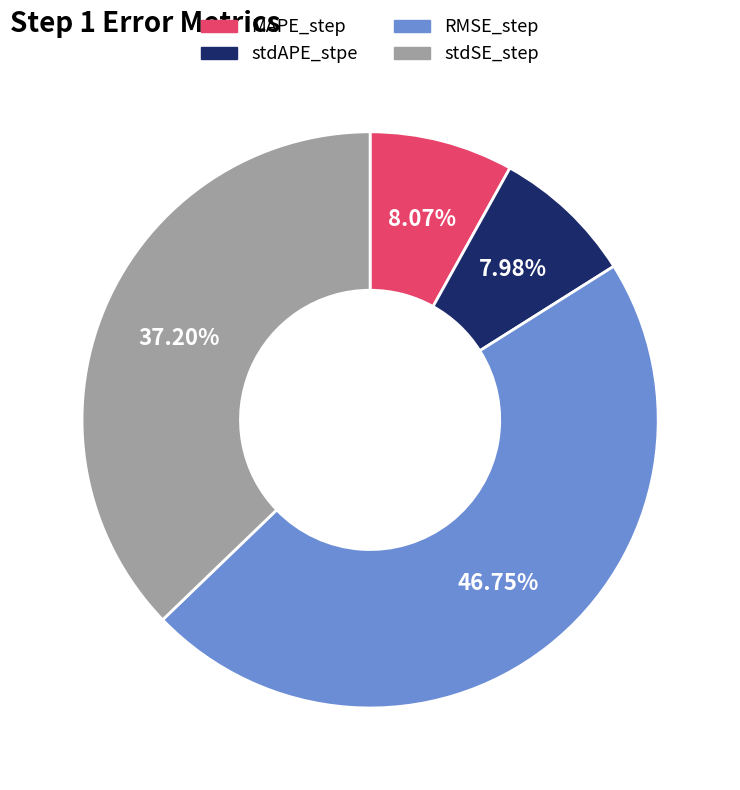

What percentage is the MAPE_step slice, to the nearest percent?

8%